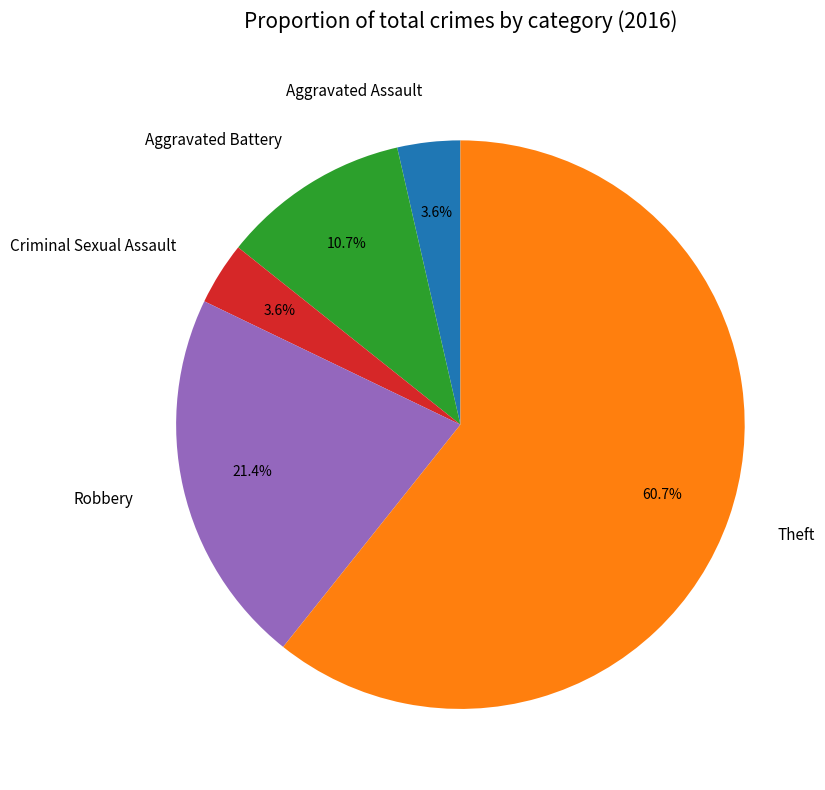

The Aggravated Battery slice represents 19% of the pie. True or false?

False